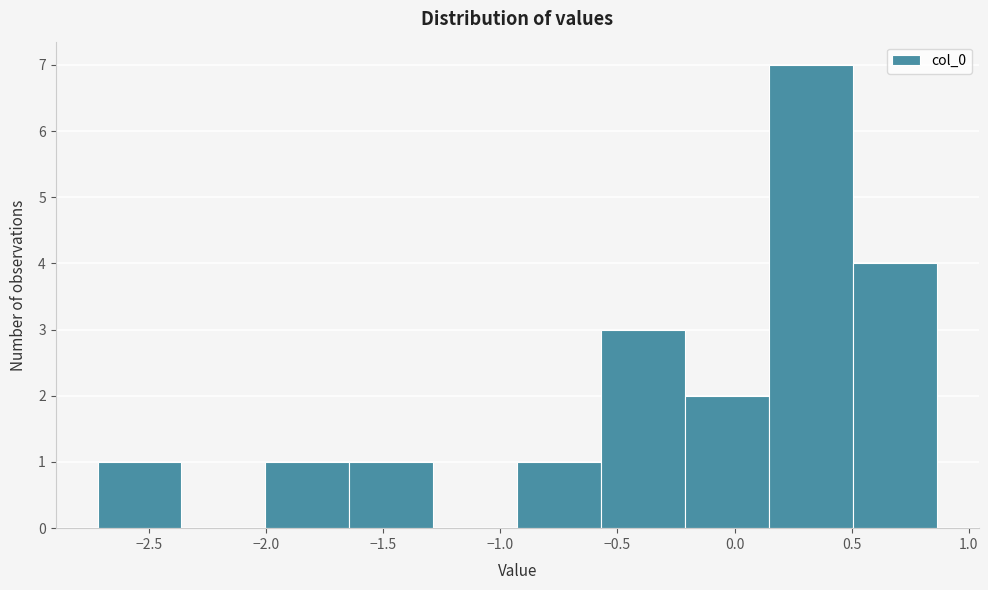

How tall is the bar that spans -0.95 to -0.55 on the x-axis? Neither the bar edges nor the heights are printed on the chart, so give them approximately, as read against the axes.

1